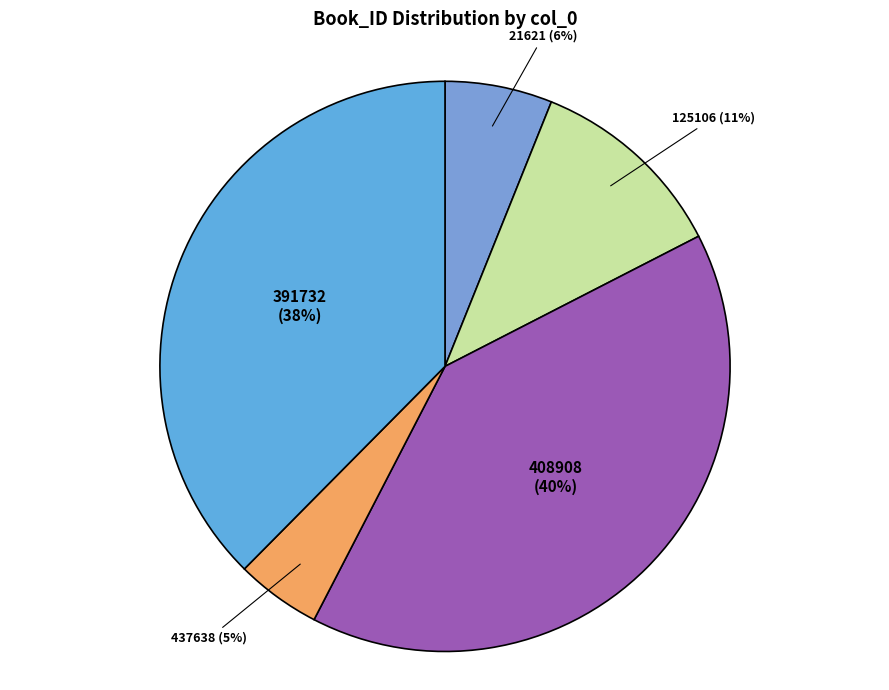

Which category has the smallest portion of the pie?

437638